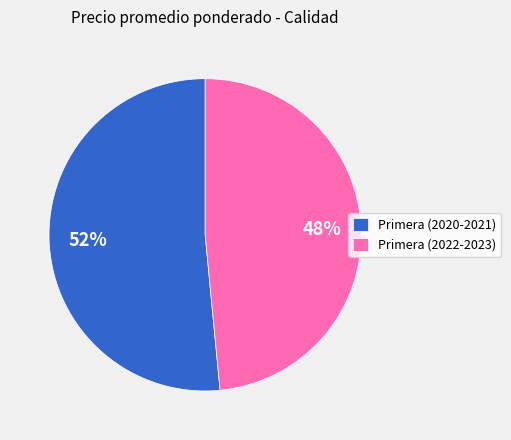

Which category accounts for the majority?

Primera (2020-2021)